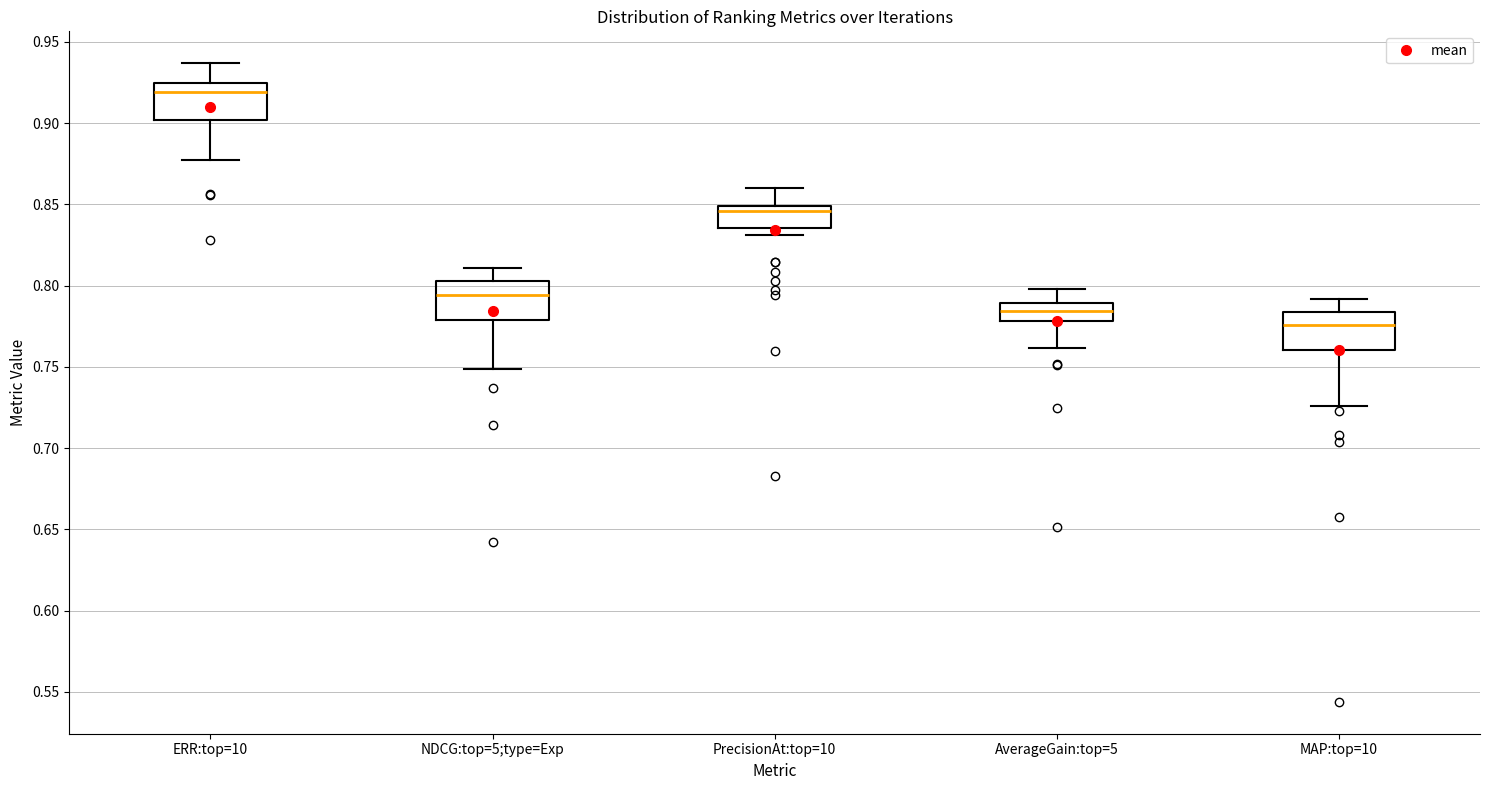

Reading left to right, read every box against the y-axis: the position of its median line, the range the box covers, and the ends of its whiskers. The values are not printed on the chart, so give them approximately, as read against the axis.

ERR:top=10: median 0.920, box 0.900 to 0.925, whiskers 0.875 to 0.935
NDCG:top=5;type=Exp: median 0.795, box 0.780 to 0.805, whiskers 0.750 to 0.810
PrecisionAt:top=10: median 0.845, box 0.835 to 0.850, whiskers 0.830 to 0.860
AverageGain:top=5: median 0.785, box 0.780 to 0.790, whiskers 0.760 to 0.800
MAP:top=10: median 0.775, box 0.760 to 0.785, whiskers 0.725 to 0.790